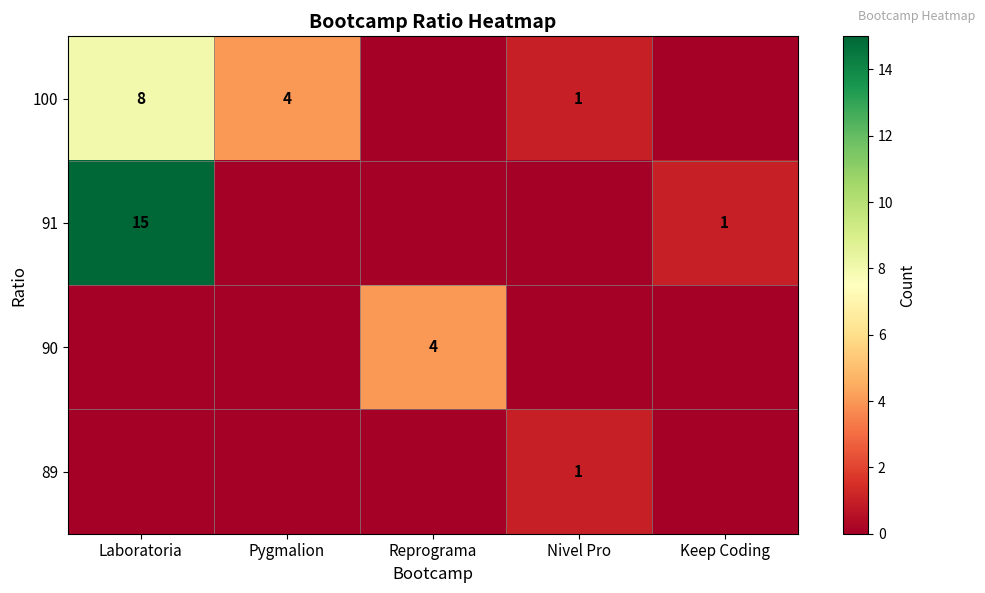

True or false: 91 has a value of 1 at Keep Coding.

True